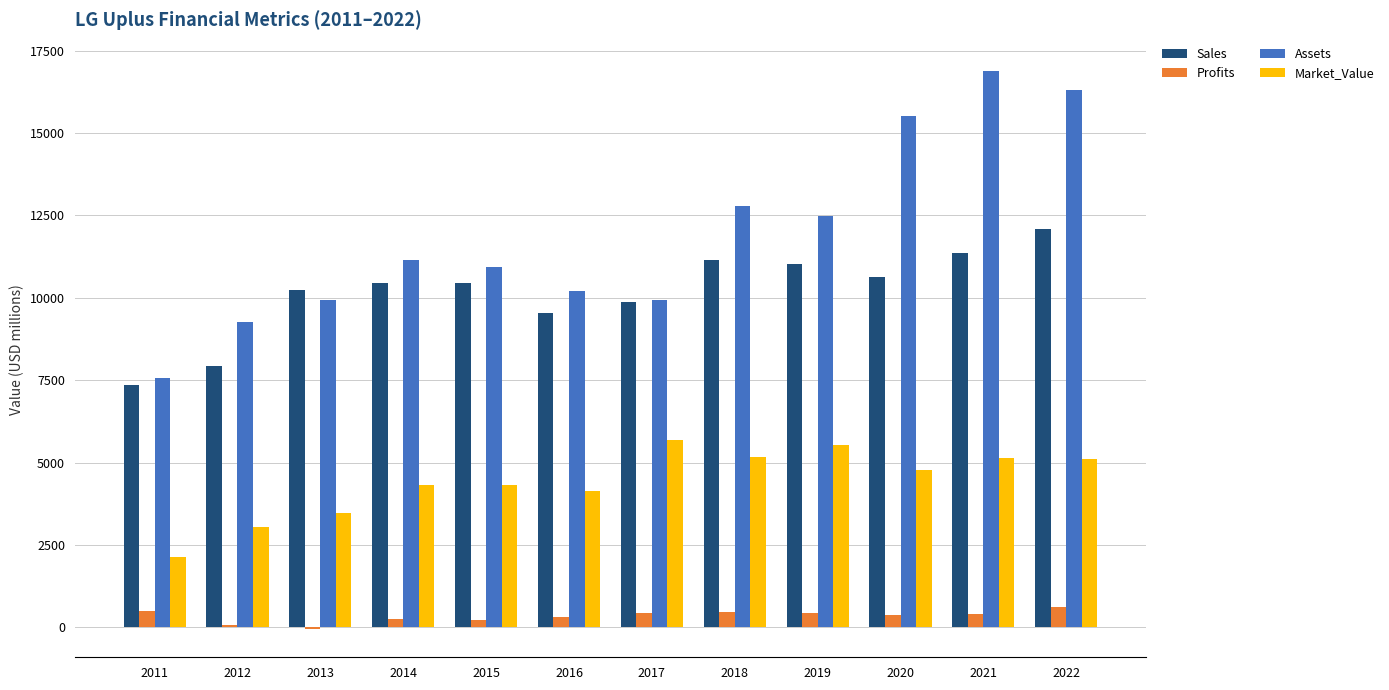

What is the spread (max minus min) of values at 2015?

10712.2